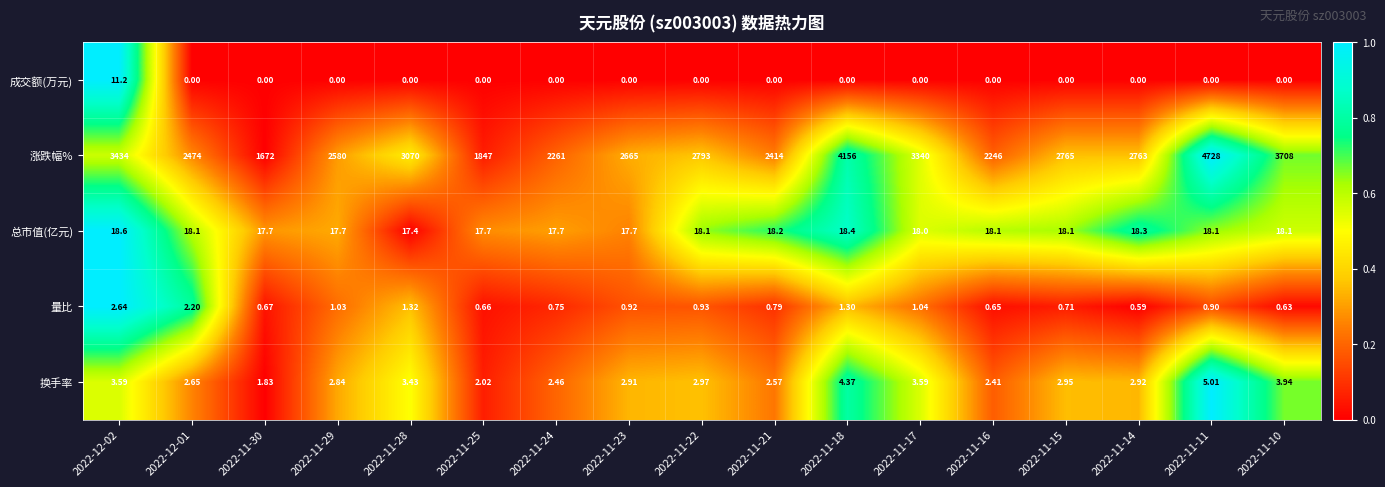

Which series has the widest spread of values?

涨跌幅%